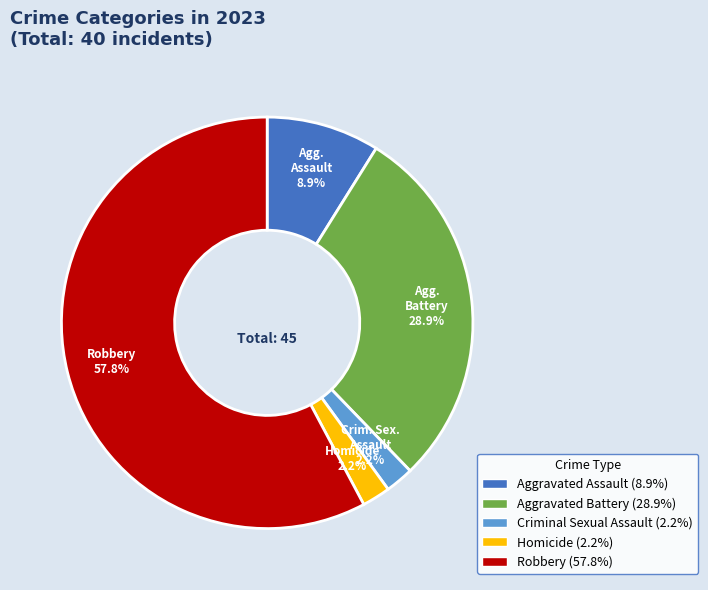

What is the majority slice?

Robbery